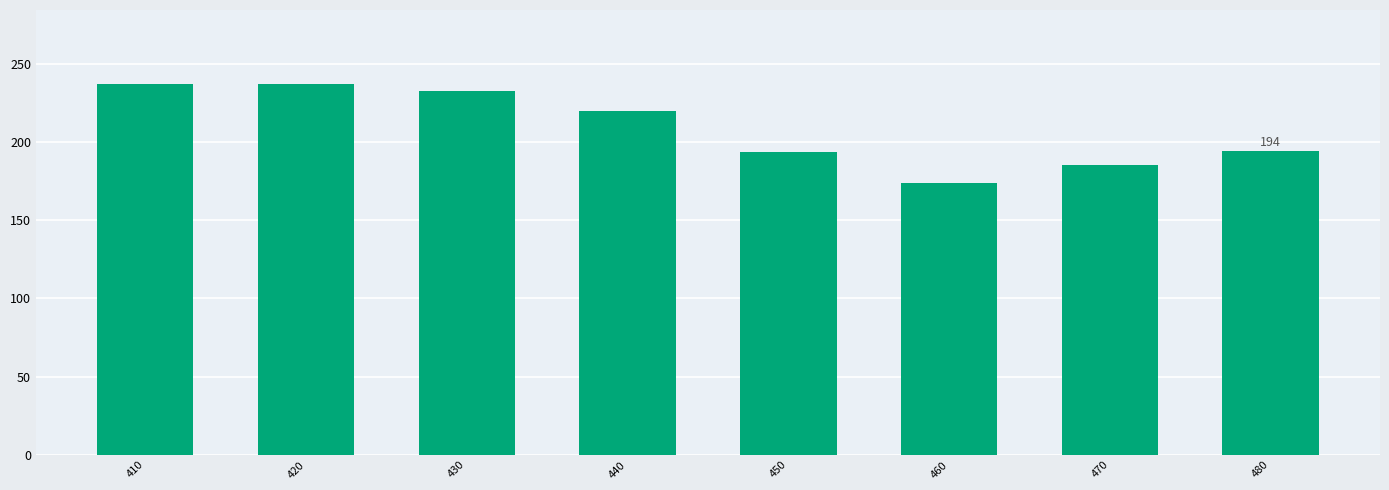

What is the change in value from 420 to 460?

-63.3